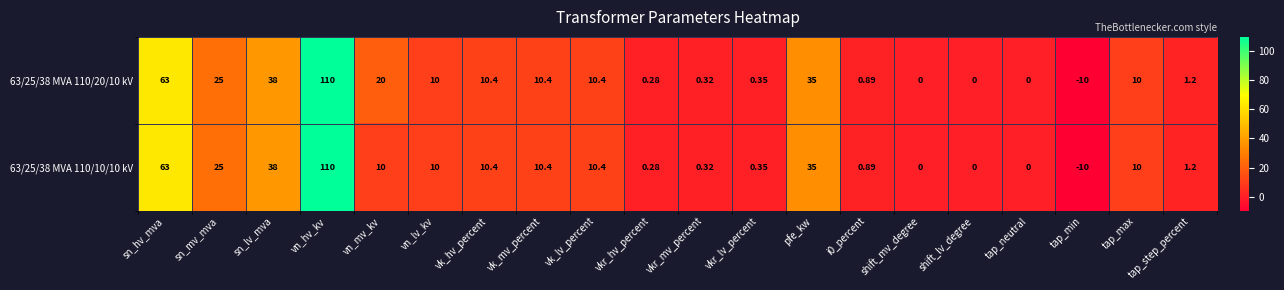

Which category has the lowest value in the 63/25/38 MVA 110/10/10 kV series?

tap_min